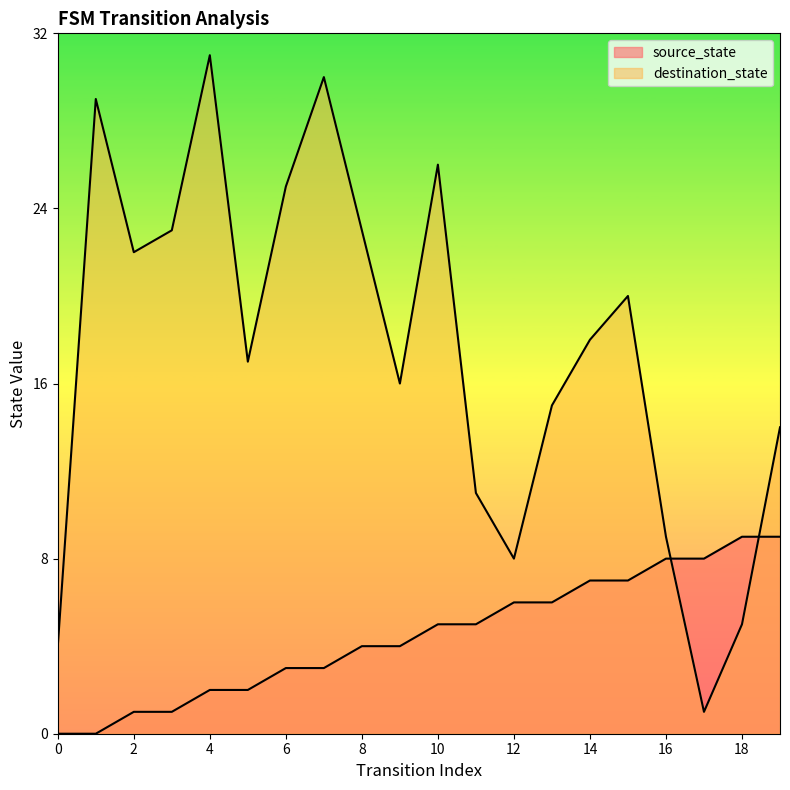

After their last crossing, which series has the higher values: source_state or destination_state?

destination_state